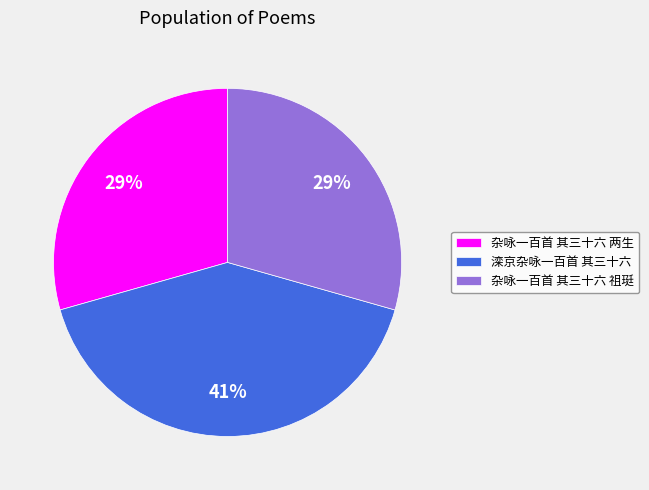

Is there any slice that represents more than half of the pie?

No